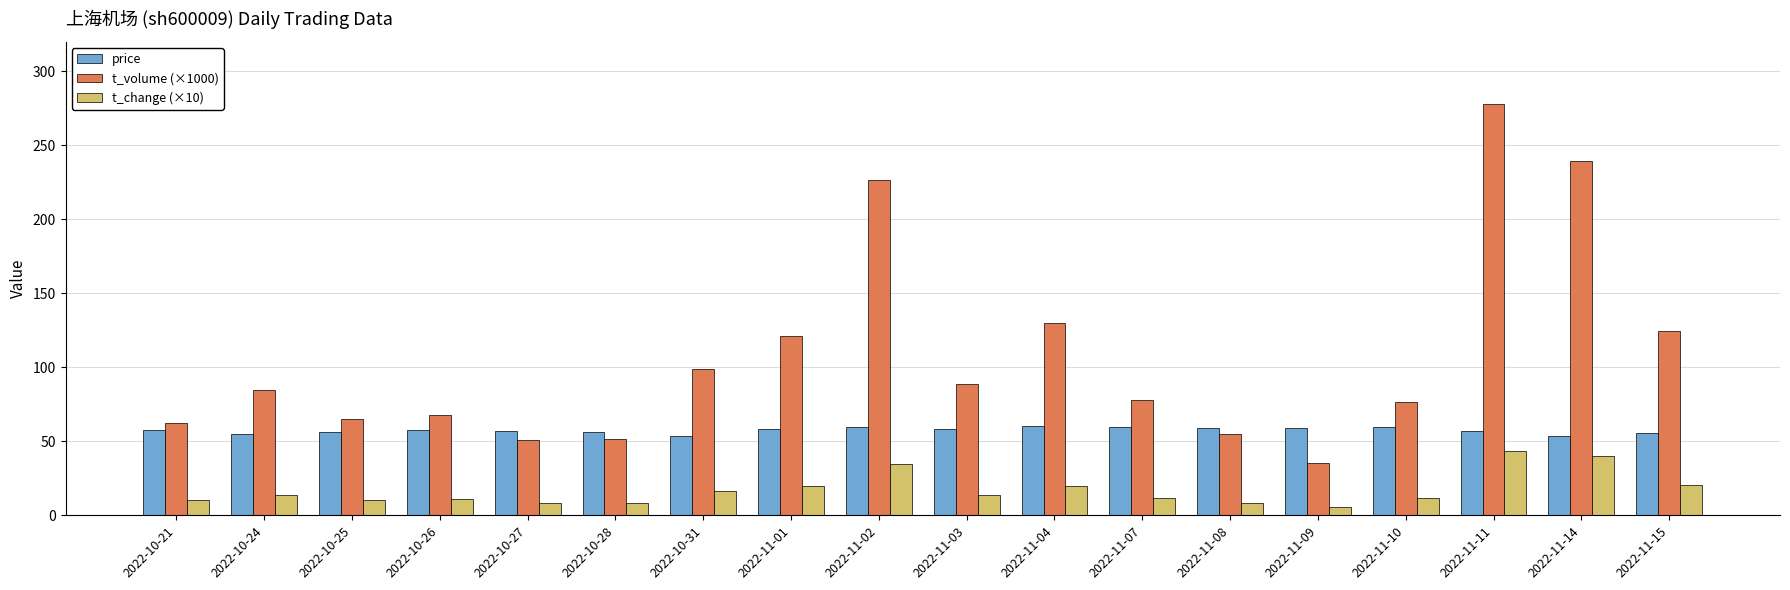

Rank the series by their average value, from lowest to highest.

t_change (×10), price, t_volume (×1000)